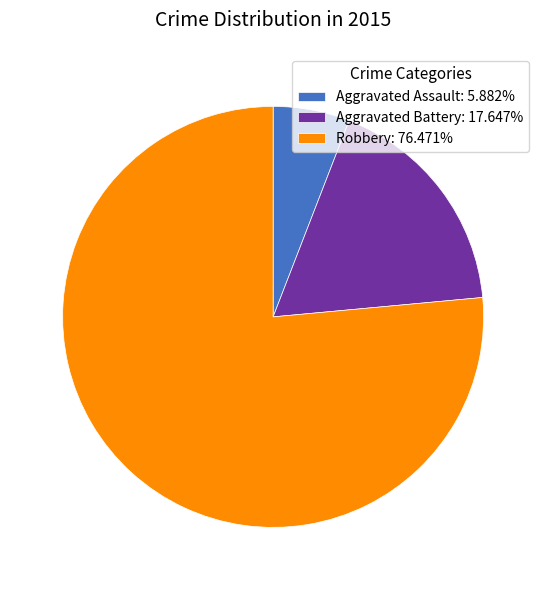

Combined, do Robbery: 76.471% and Aggravated Battery: 17.647% account for over 50%?

Yes